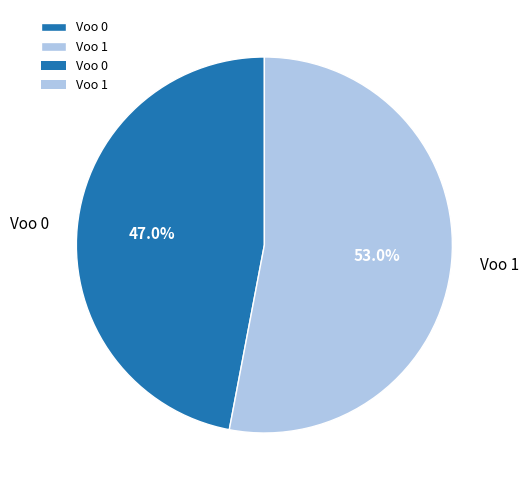

Which has a higher value, Voo 0 or Voo 1?

Voo 1